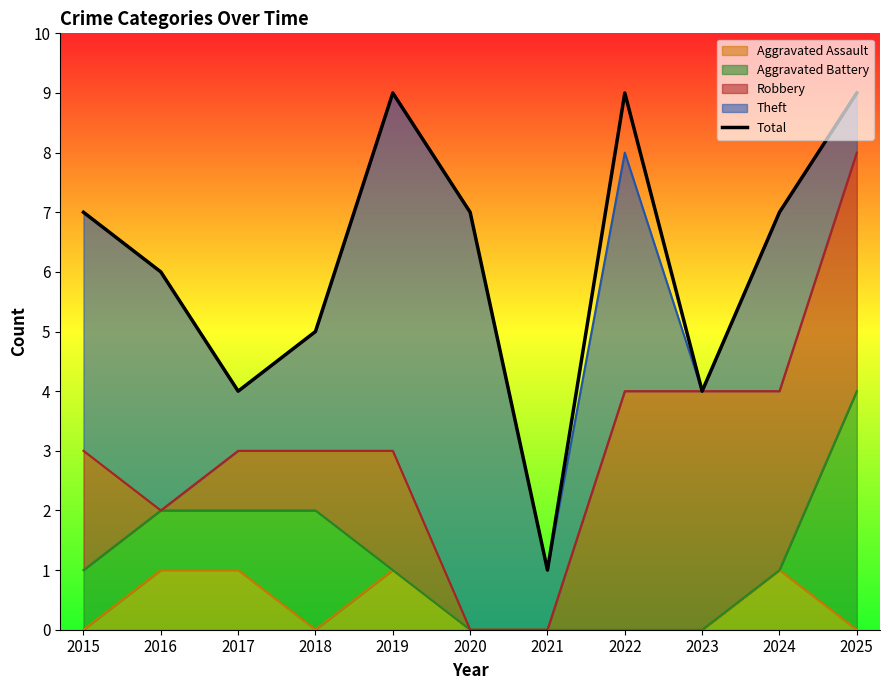

Count the number of values greater than 7.

3